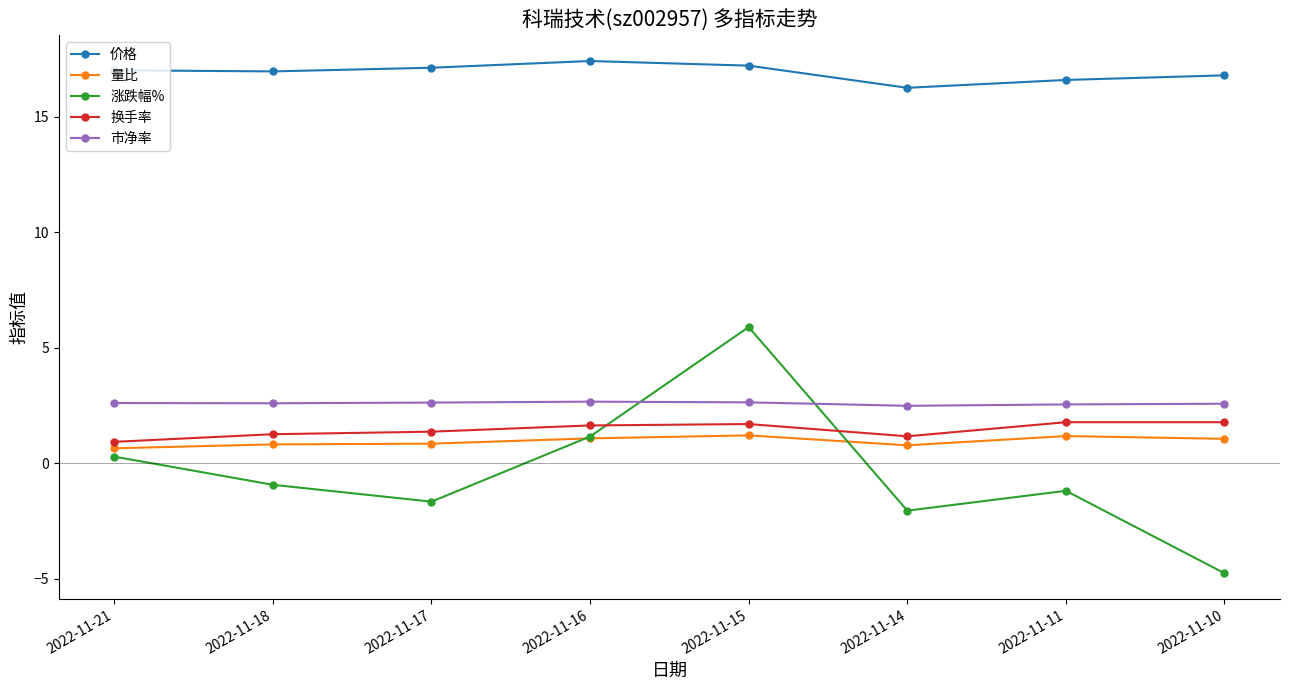

What is the maximum value shown in the chart?

17.4